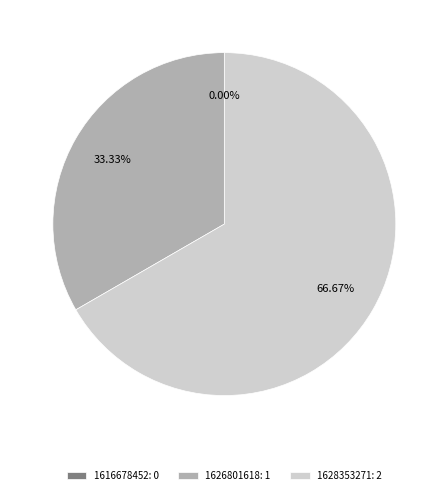

Does 1626801618 represent more than half of the total?

No